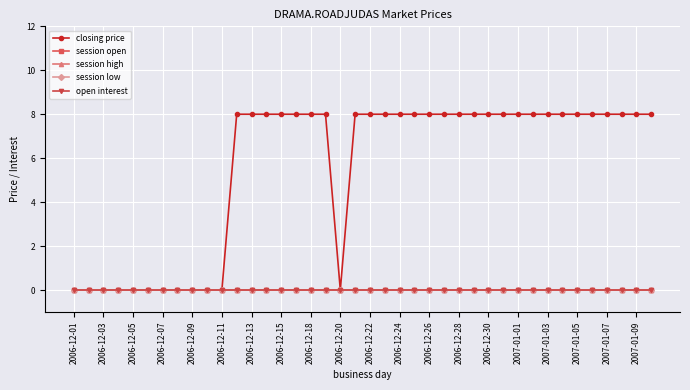

Is this an area chart (filled region under the line)?

No